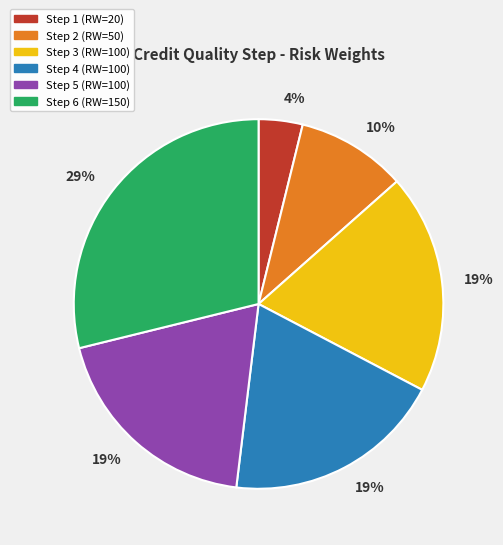

To the nearest percent, what portion does Step 2 (RW=50) represent?

10%